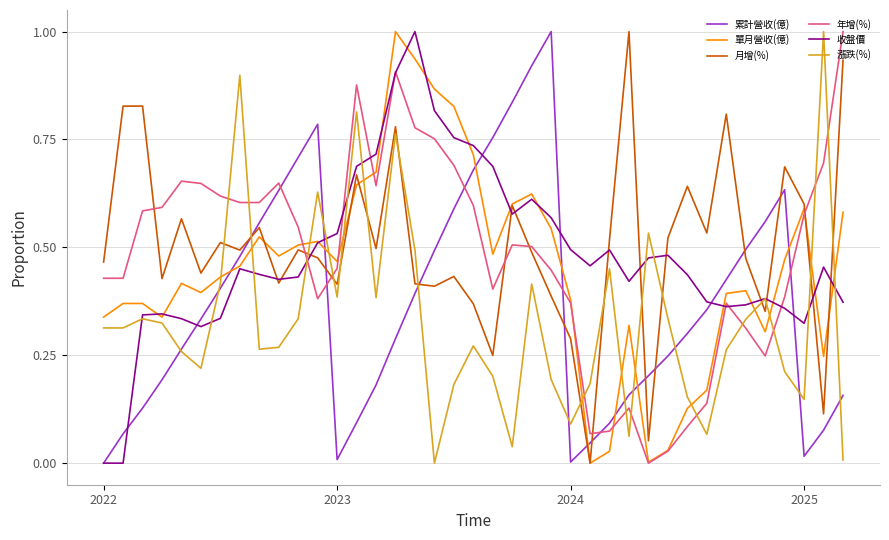

After their last crossing, which series has the higher values: 月增(%) or 年增(%)?

年增(%)